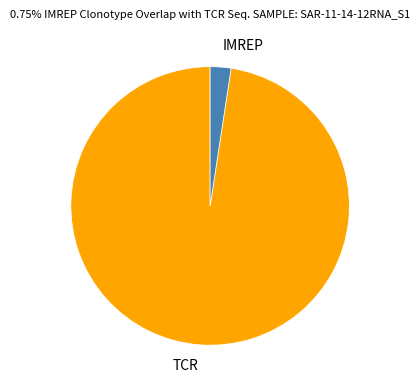

Is there a majority slice in this chart?

Yes